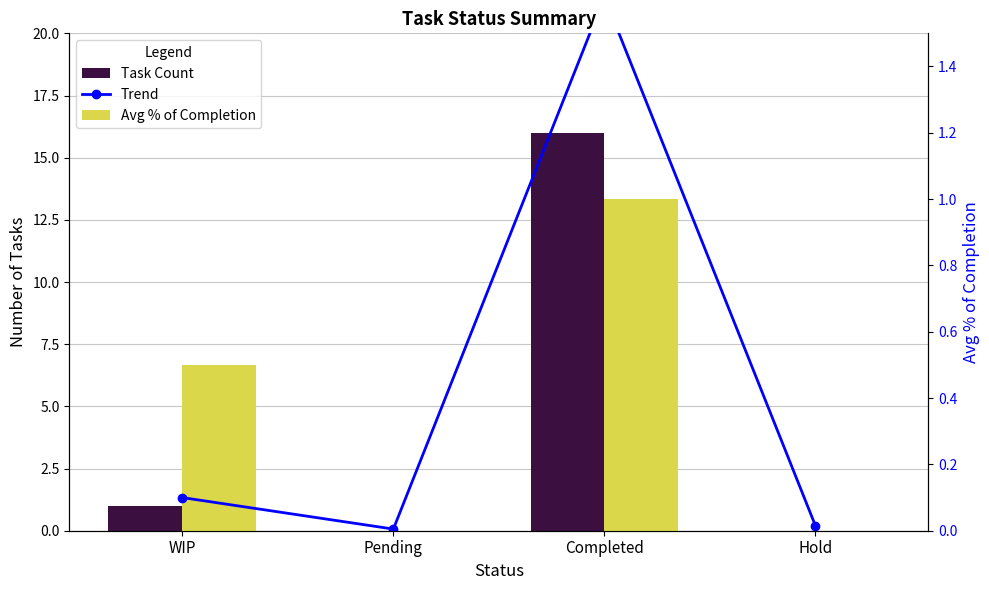

What is the difference between the maximum and minimum values in the Task Count series?

16.0